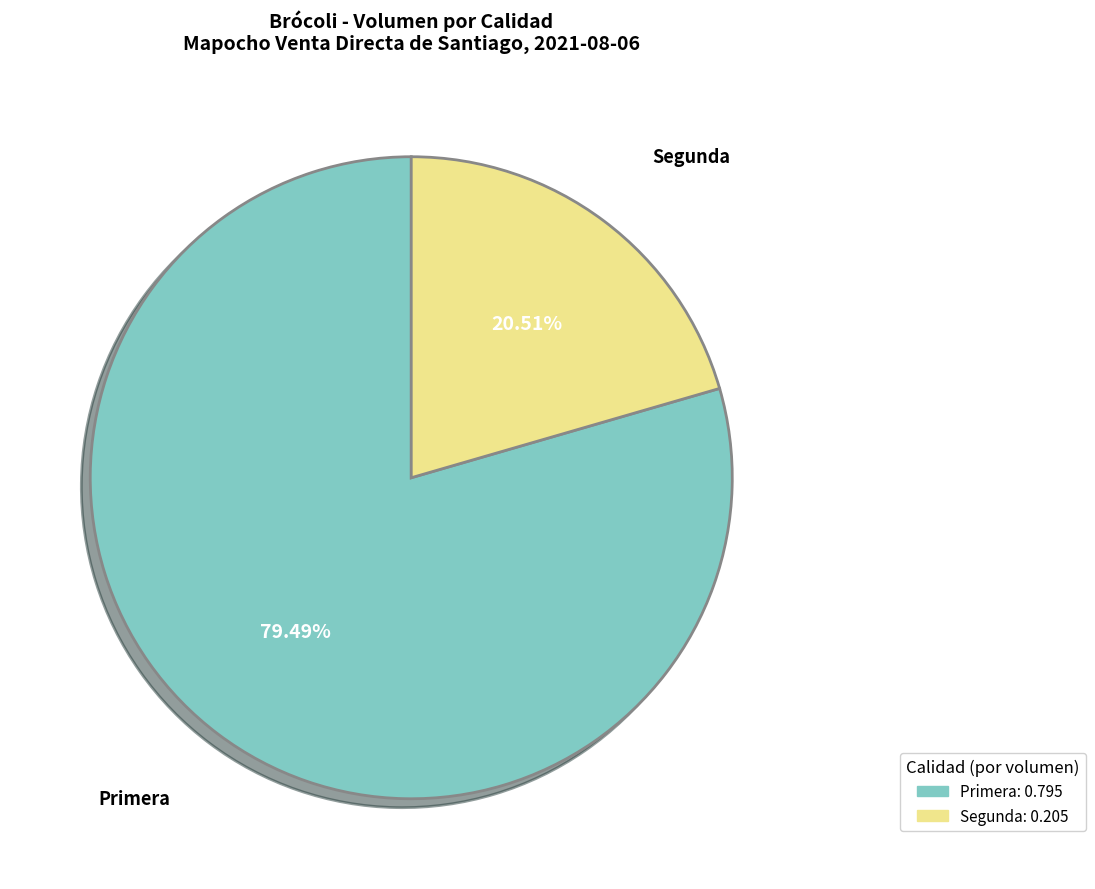

What percentage is NOT represented by Primera?

20.5%